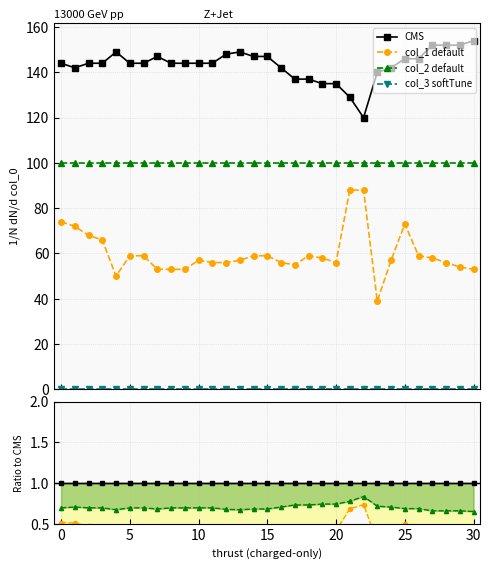

Count the number of categories in the chart.

31